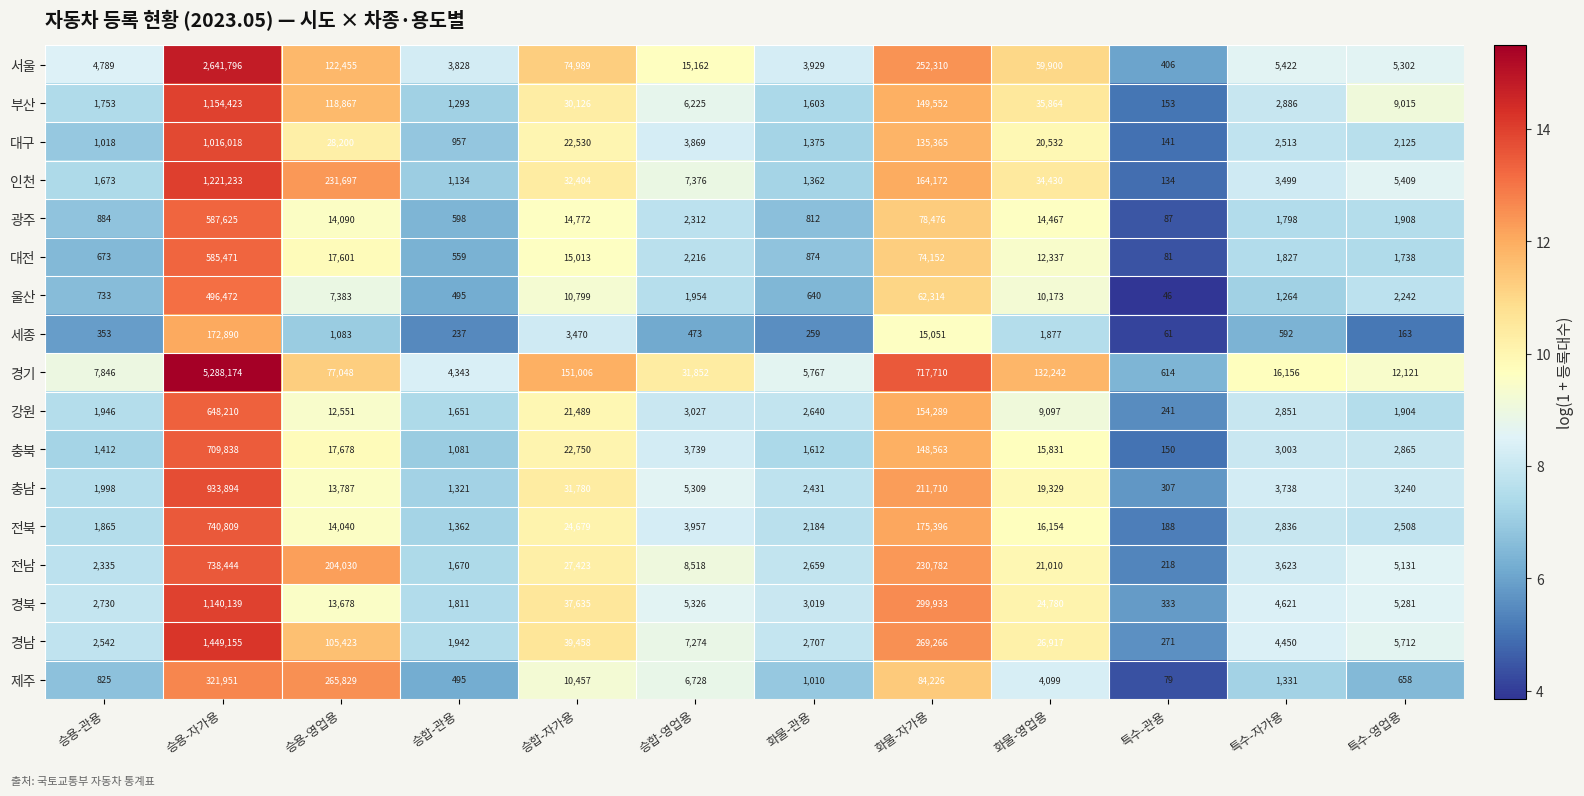

Between 승용-영업용 and 특수-자가용, which series saw the biggest shift?

제주